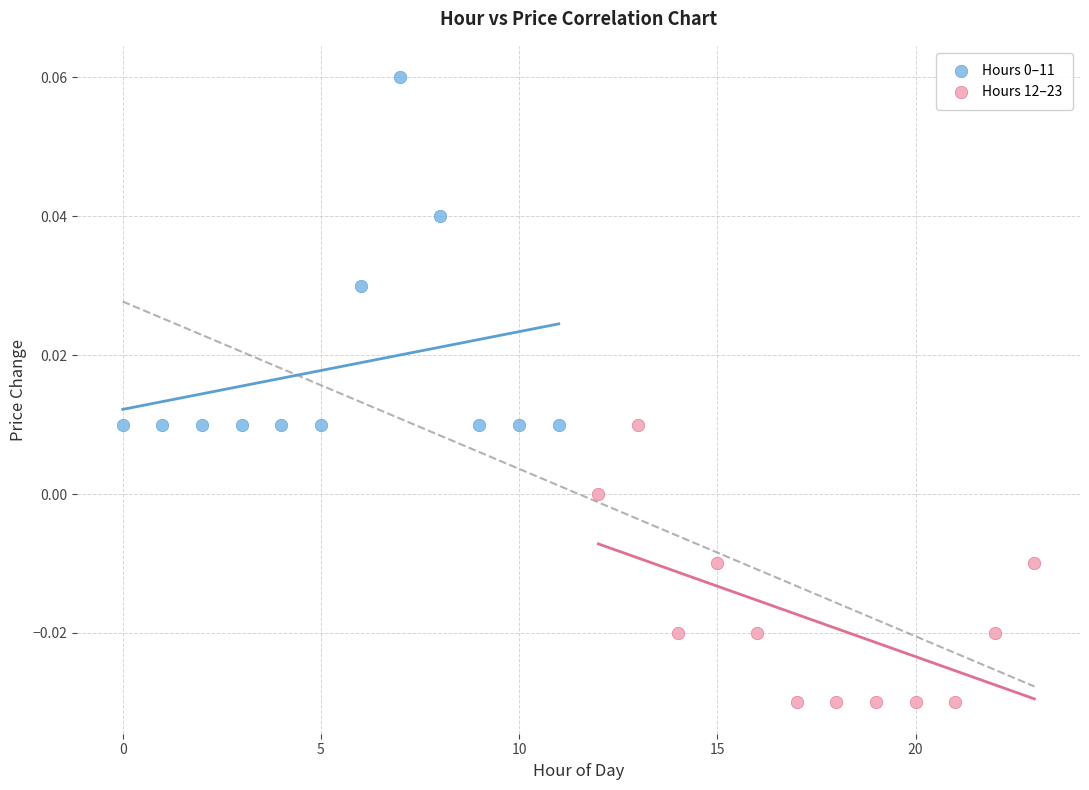

Which series contains the lowest Y value?

Hours 12–23